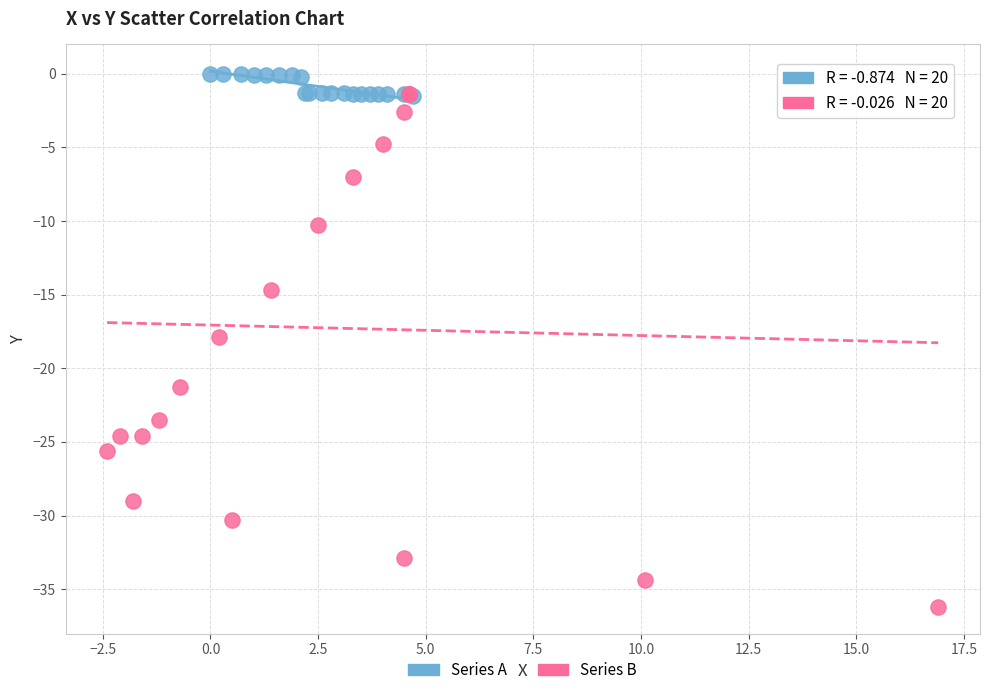

Which series contains the highest Y value?

Series A